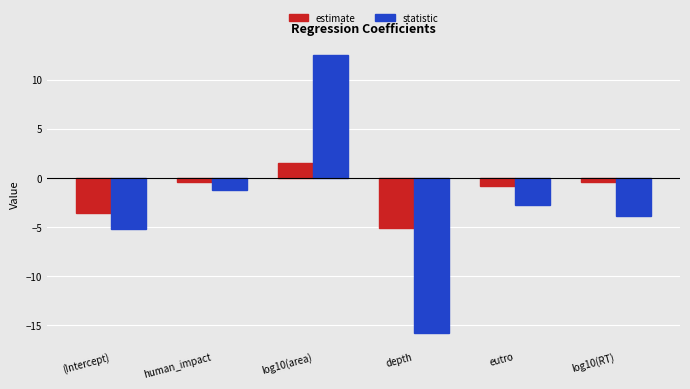

Between (Intercept) and human_impact, which series saw the biggest shift?

statistic